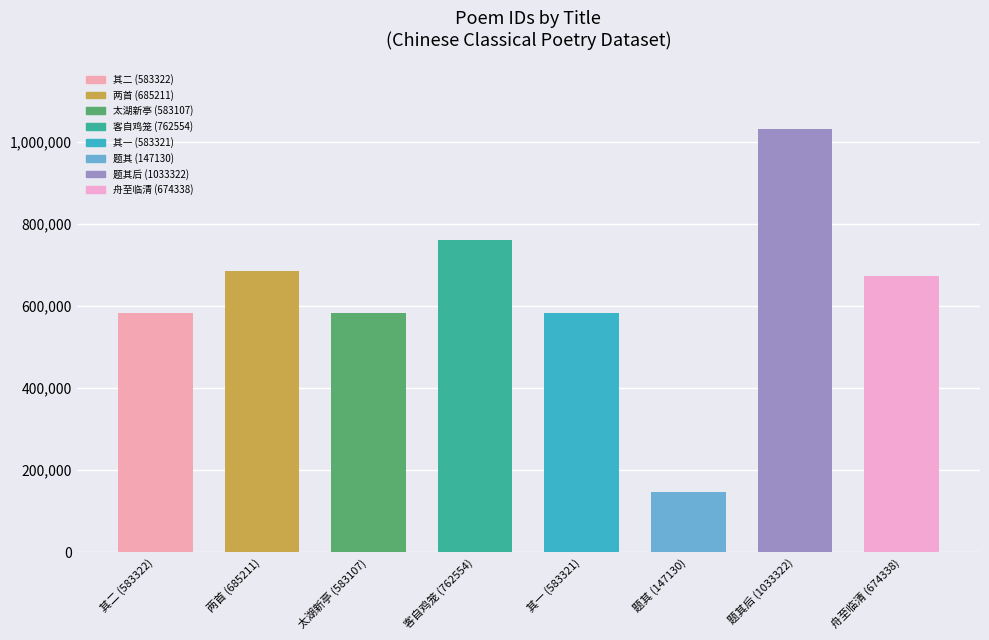

Are the bars grouped side by side (vs. stacked)?

No